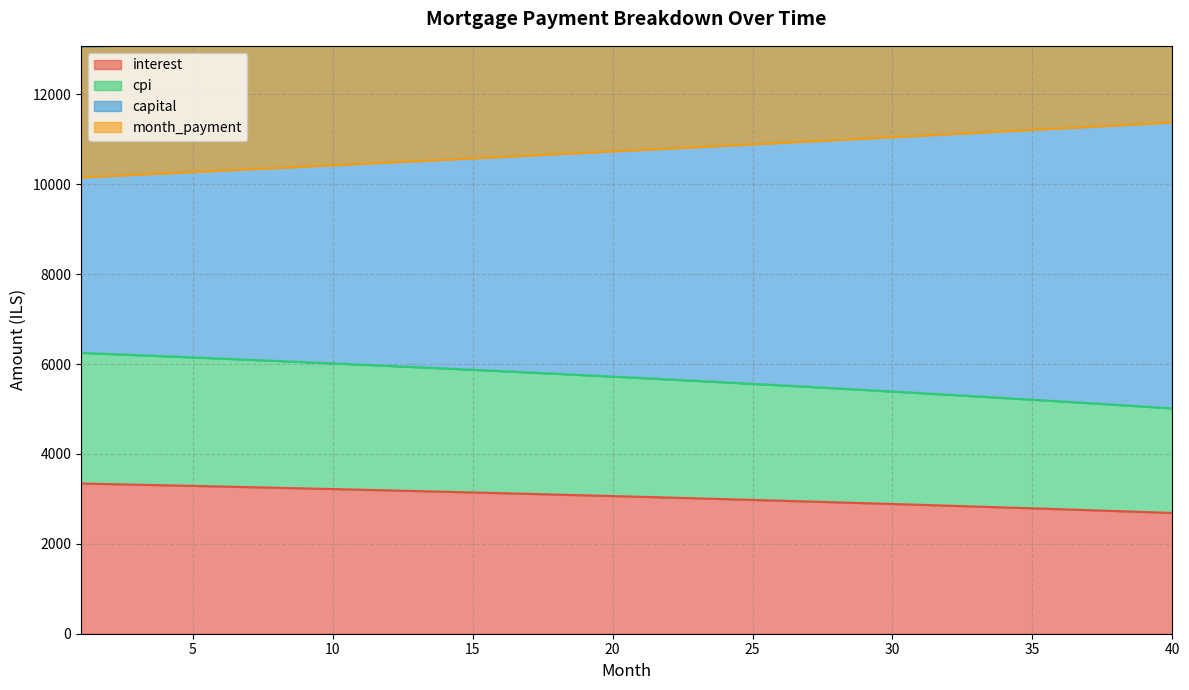

The value of interest at 29 is 2905.4. True or false?

True